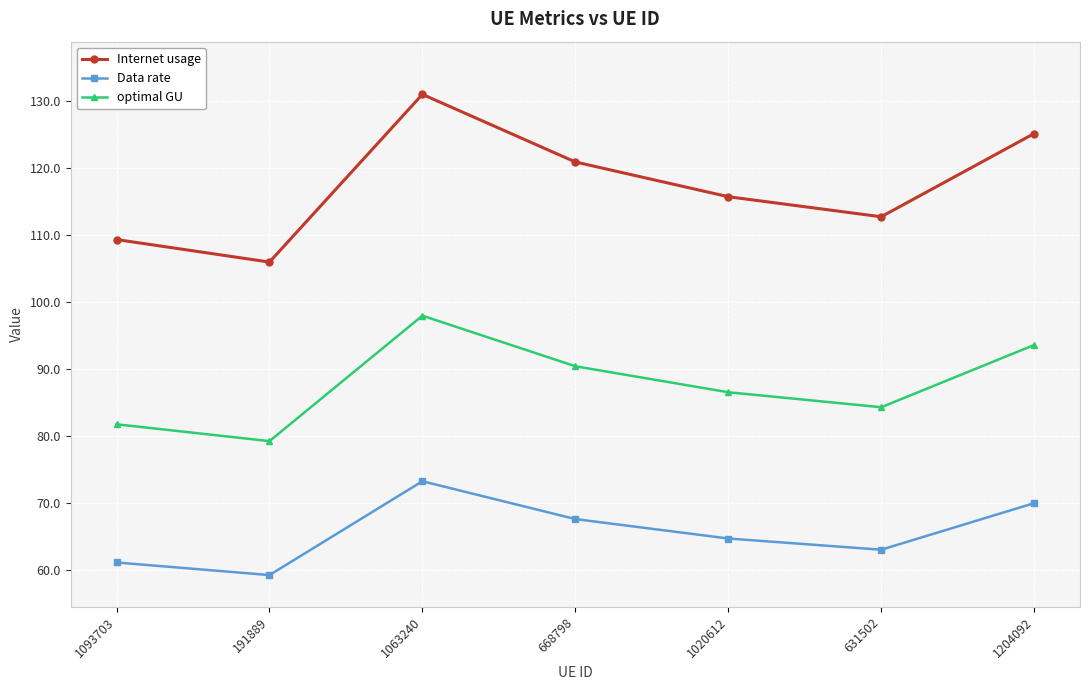

At how many categories does at least one series exceed 67?

7